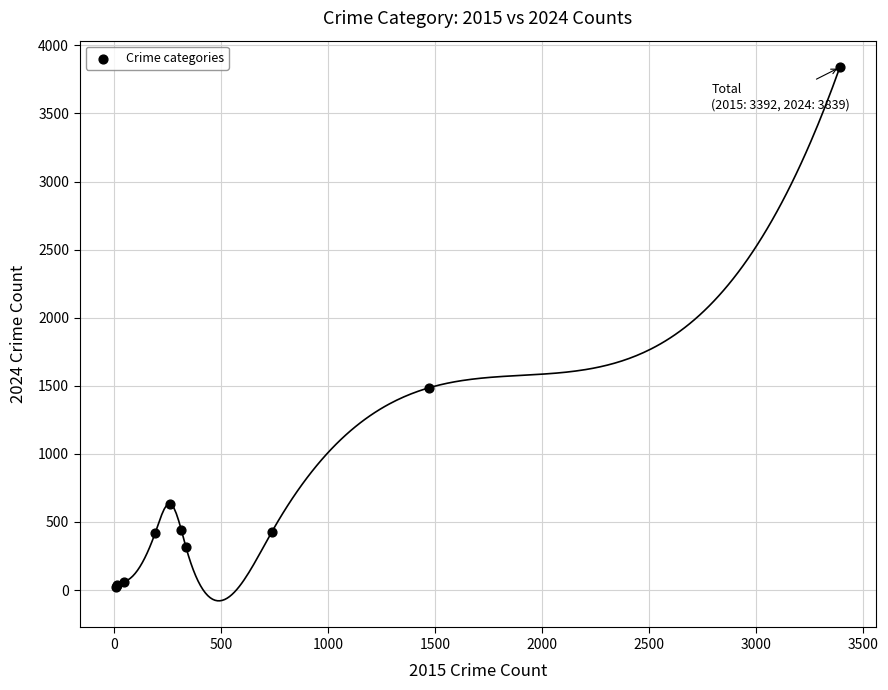

What Y value in the scatter plot is closest to 1929?

1486